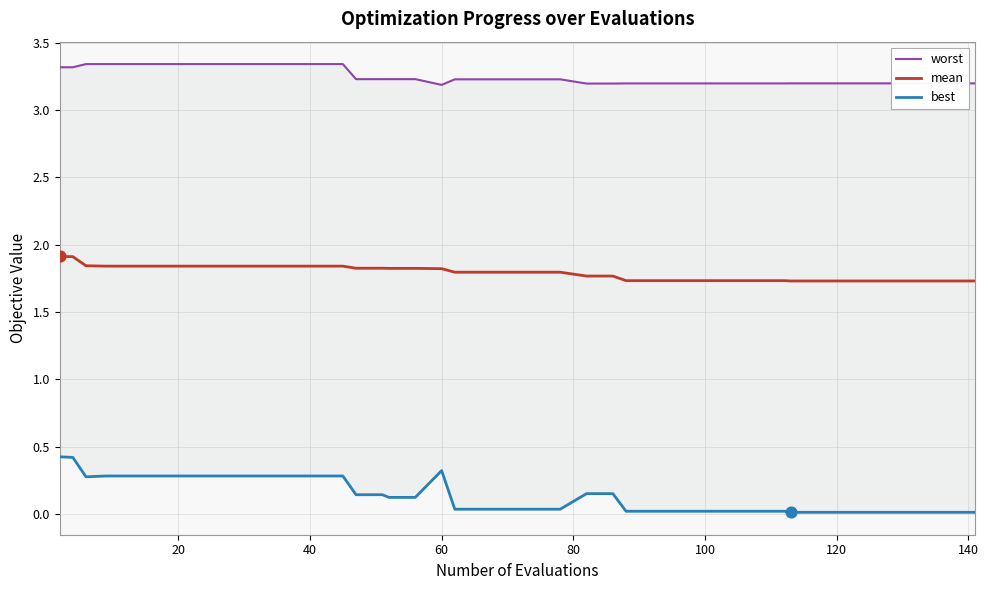

At how many categories does at least one series exceed 1?

40